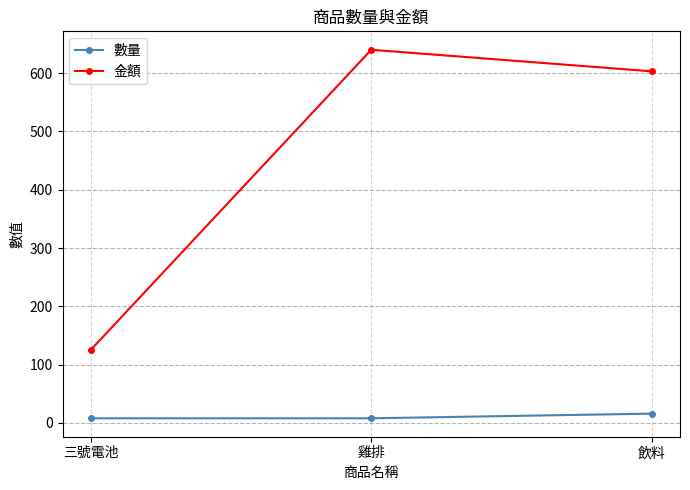

How many distinct data groups are displayed?

2